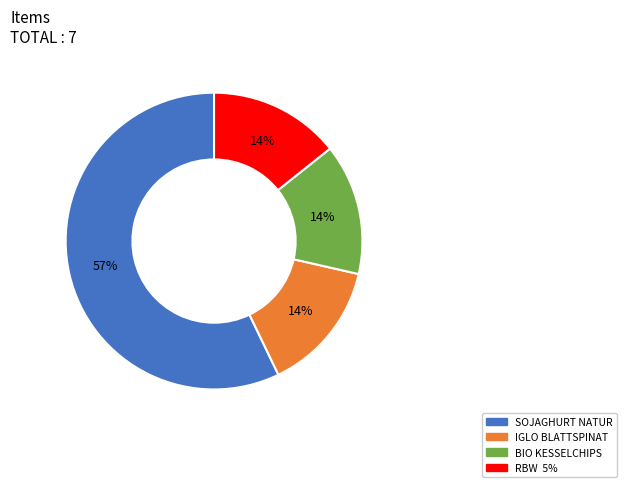

What percentage is the IGLO BLATTSPINAT slice, to the nearest percent?

14%